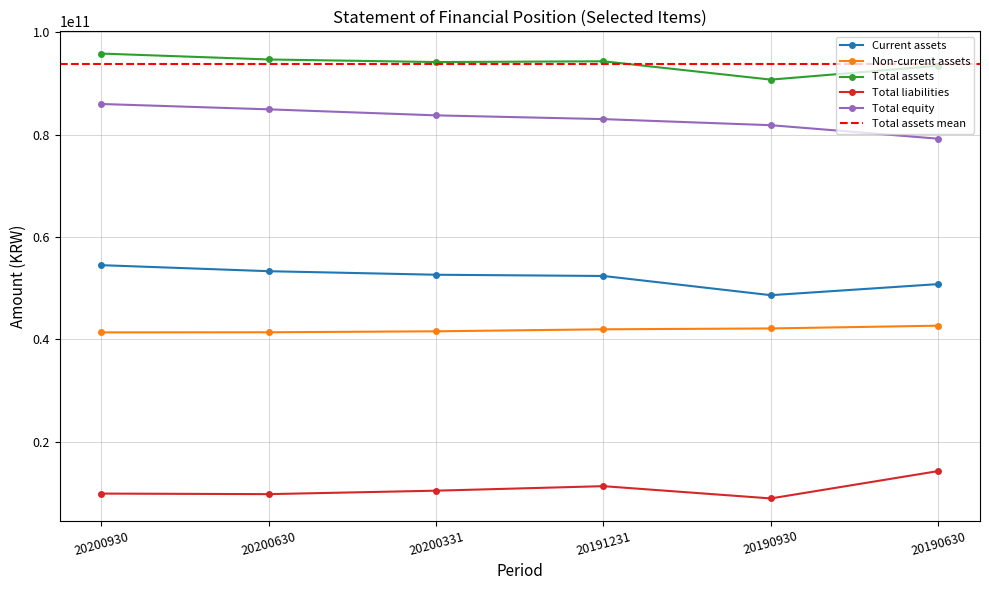

Which series changed the most between 20200331 and 20190630?

Total equity